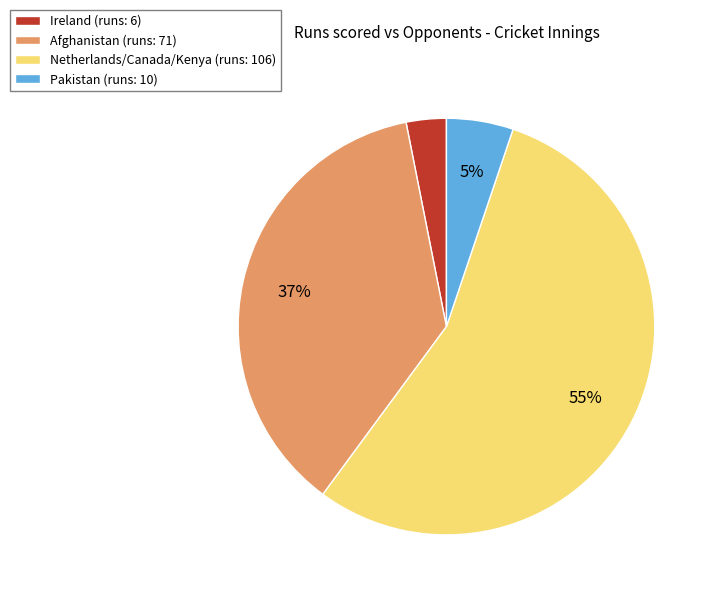

Is it true that Afghanistan (runs: 71) is 31% of the pie?

False